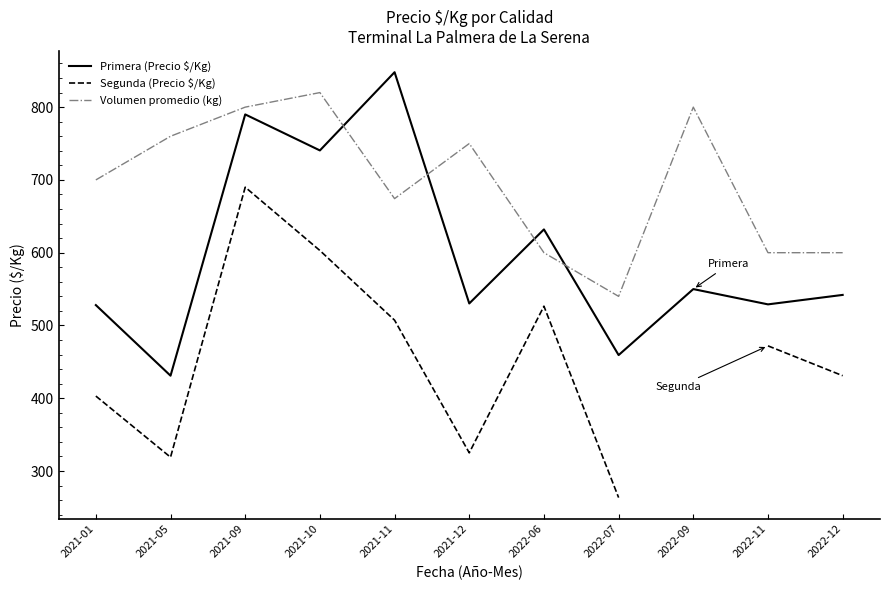

At which label does Segunda (Precio $/Kg) reach its peak?

2021-09